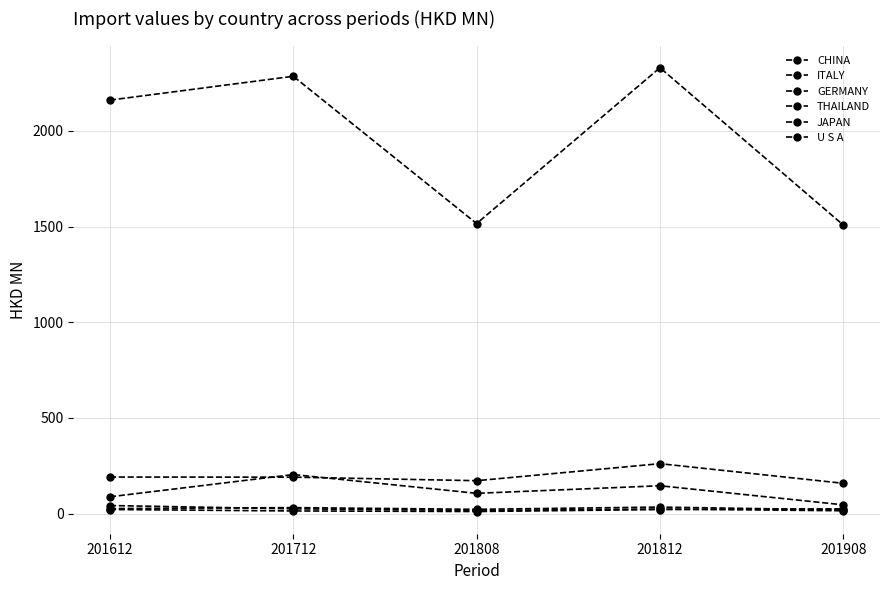

What value does the JAPAN series have at 201808?

22.2